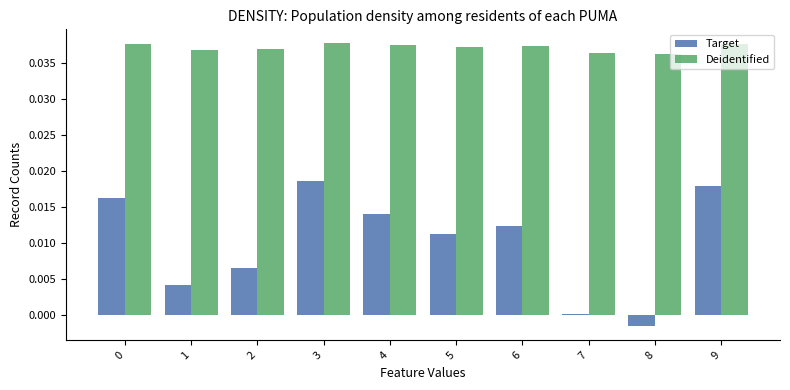

Between 1 and 5, which series saw the biggest shift?

Target